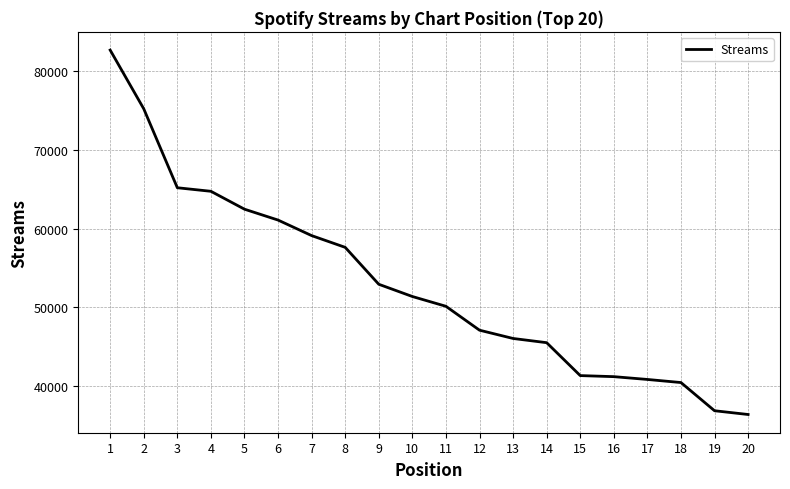

Where is the data nearest to the value 59526?

7